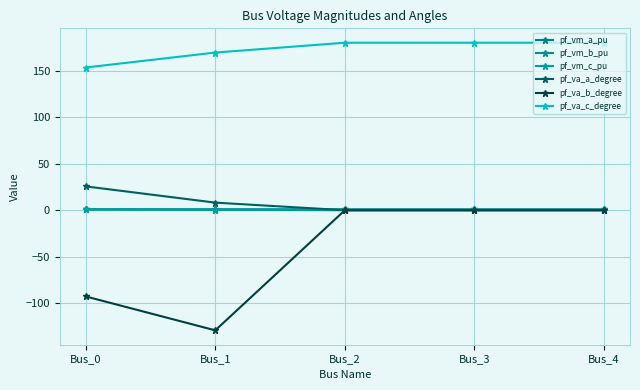

What is the difference between the highest and lowest values at Bus_0?

246.0